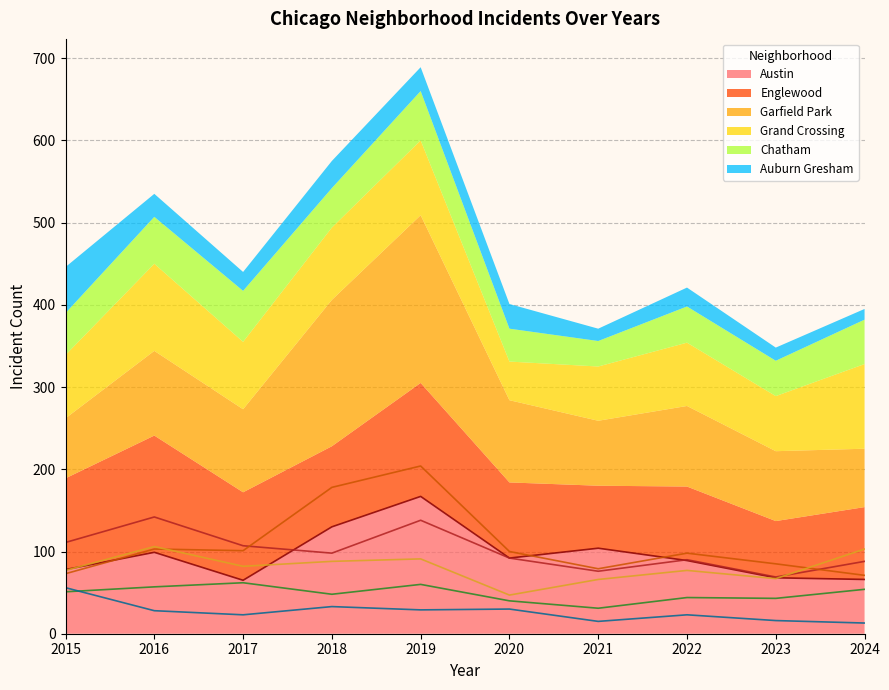

What is the difference between the Auburn Gresham values at 2021 and 2016?

13